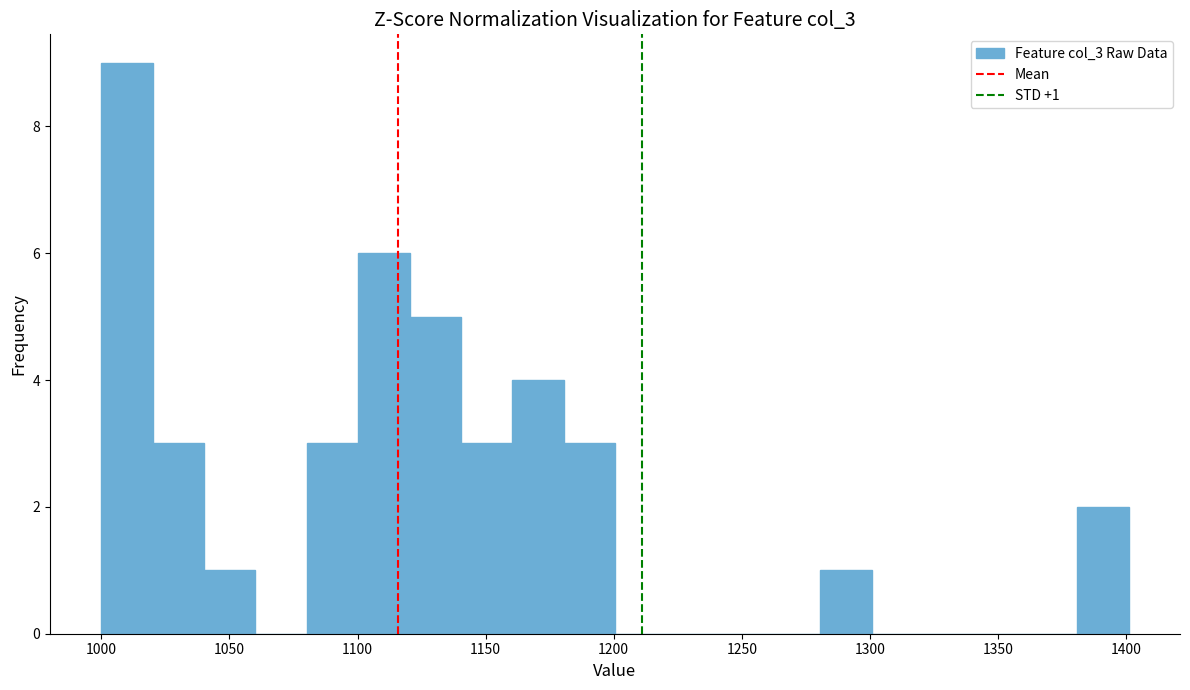

Over which range of the x-axis is the bar tallest?

1000 to 1020